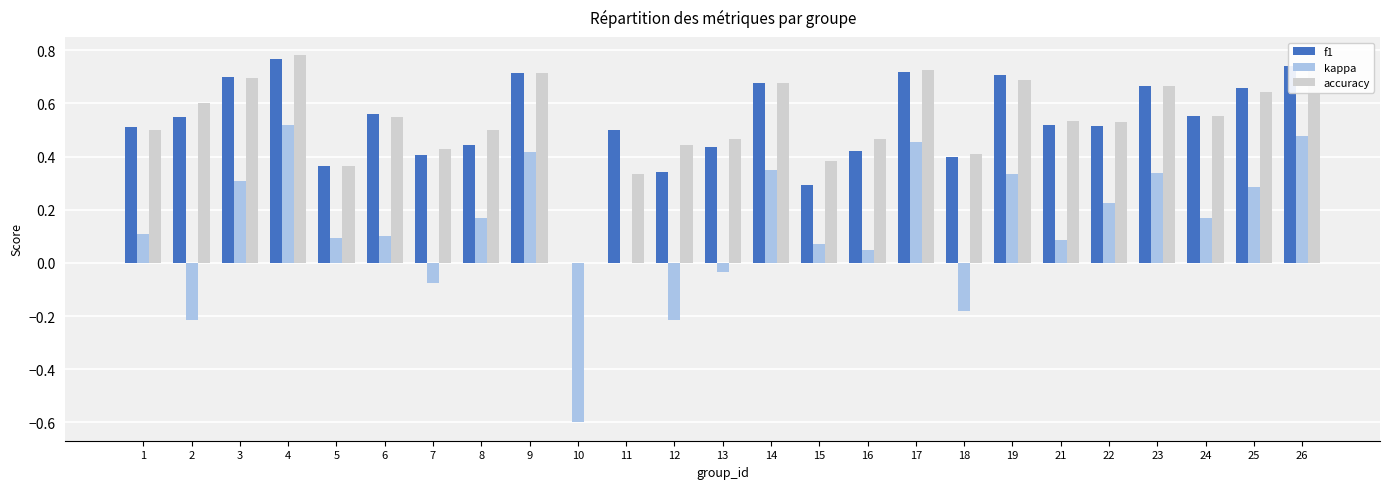

Which series changed the most between 3 and 17?

kappa